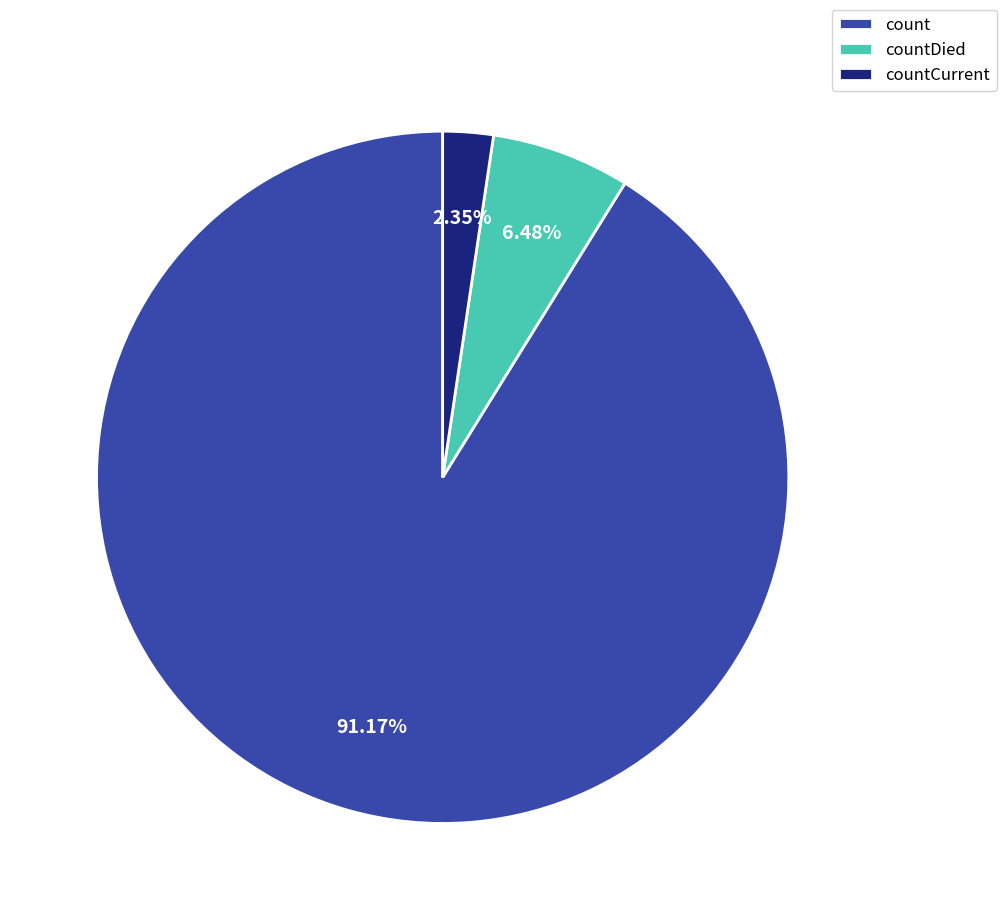

To the nearest percent, what is the average slice percentage?

33%